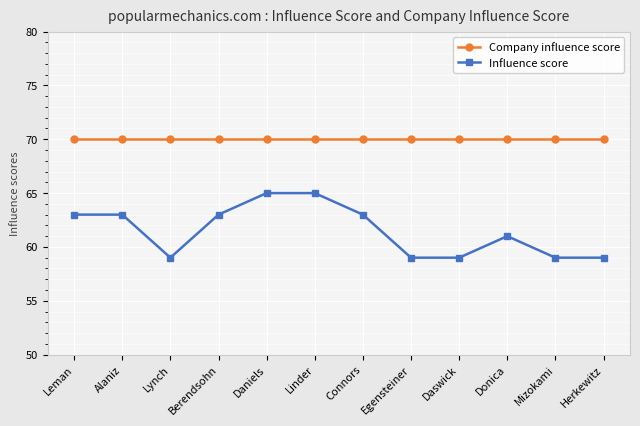

The value of Influence score at Herkewitz is 59. True or false?

True